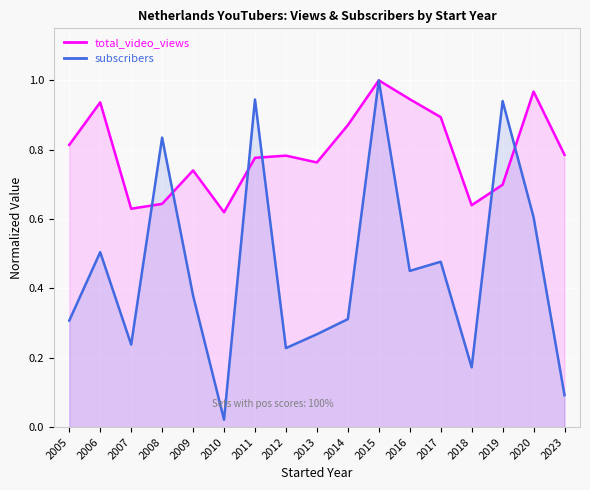

Which has a higher value, 2015 or 2008?

2015